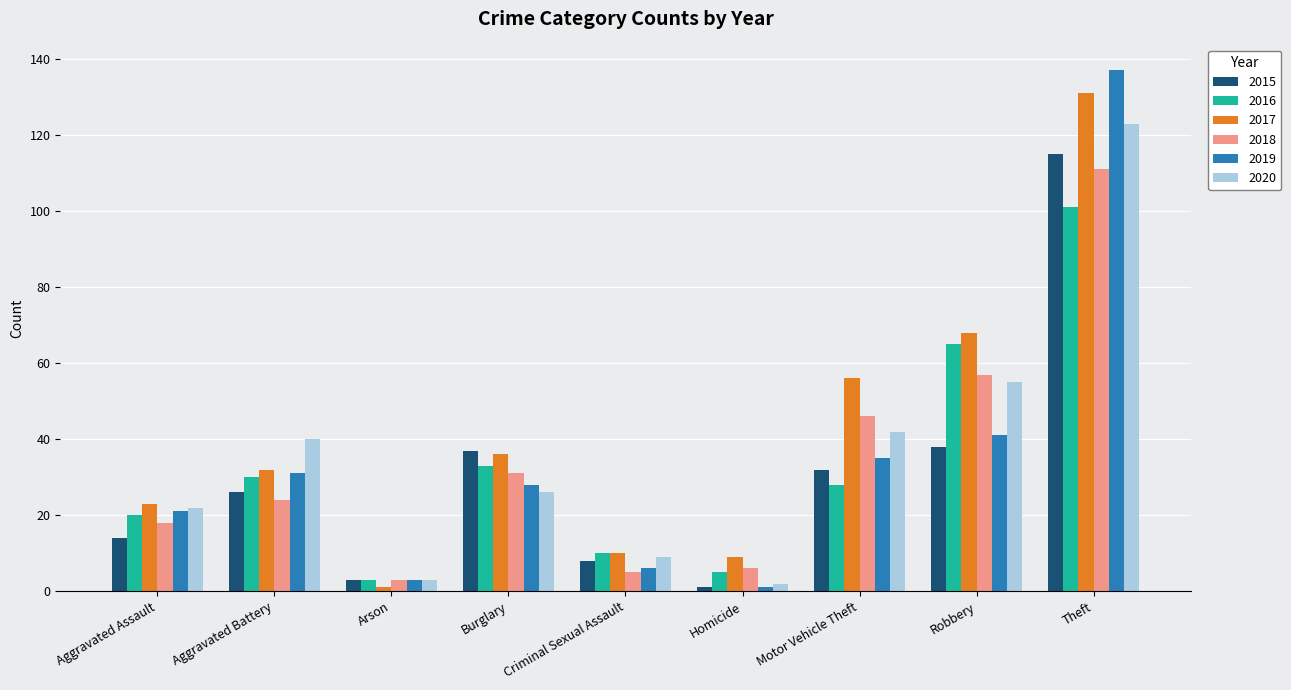

Reading left to right, extract all data points from this chart.

2015: Aggravated Assault=14	Aggravated Battery=26	Arson=3	Burglary=37	Criminal Sexual Assault=8	Homicide=1	Motor Vehicle Theft=32	Robbery=38	Theft=115
2016: Aggravated Assault=20	Aggravated Battery=30	Arson=3	Burglary=33	Criminal Sexual Assault=10	Homicide=5	Motor Vehicle Theft=28	Robbery=65	Theft=101
2017: Aggravated Assault=23	Aggravated Battery=32	Arson=1	Burglary=36	Criminal Sexual Assault=10	Homicide=9	Motor Vehicle Theft=56	Robbery=68	Theft=131
2018: Aggravated Assault=18	Aggravated Battery=24	Arson=3	Burglary=31	Criminal Sexual Assault=5	Homicide=6	Motor Vehicle Theft=46	Robbery=57	Theft=111
2019: Aggravated Assault=21	Aggravated Battery=31	Arson=3	Burglary=28	Criminal Sexual Assault=6	Homicide=1	Motor Vehicle Theft=35	Robbery=41	Theft=137
2020: Aggravated Assault=22	Aggravated Battery=40	Arson=3	Burglary=26	Criminal Sexual Assault=9	Homicide=2	Motor Vehicle Theft=42	Robbery=55	Theft=123